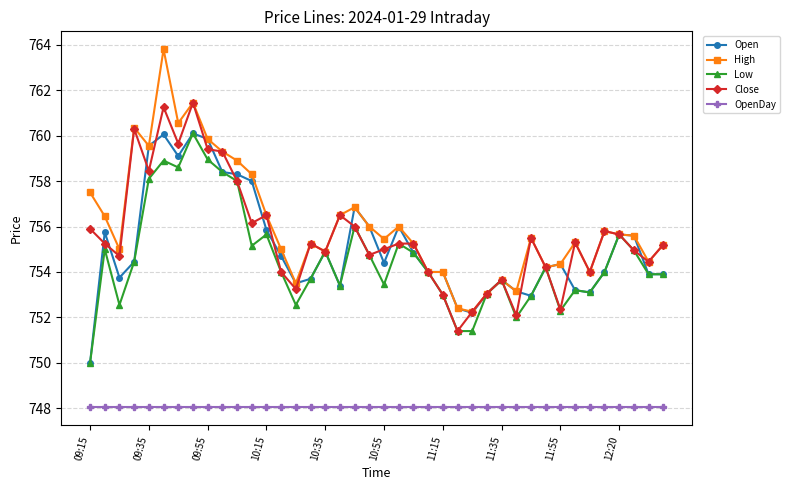

What is the smallest value displayed?

748.0